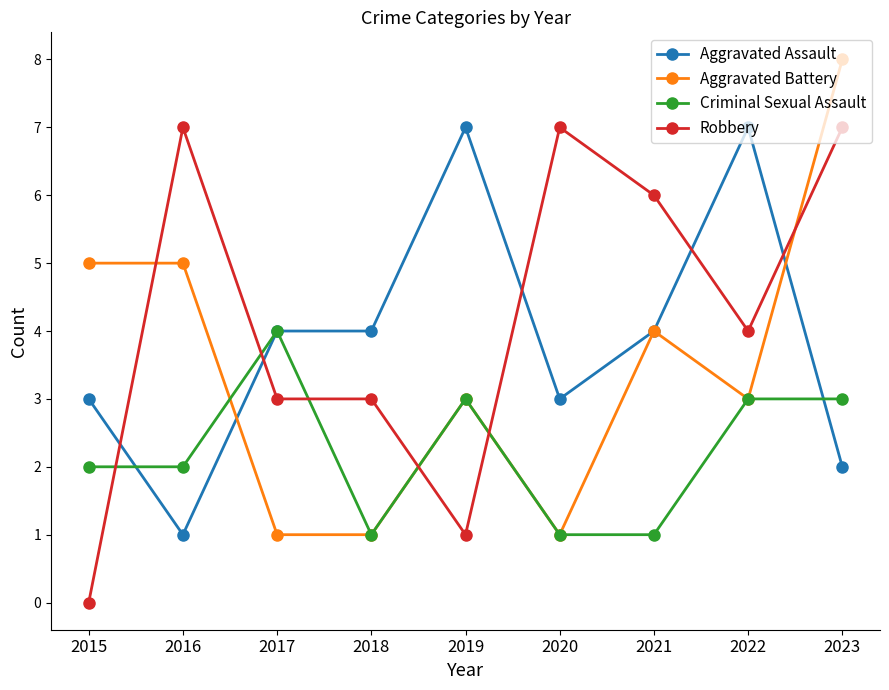

What is the greatest value displayed?

8